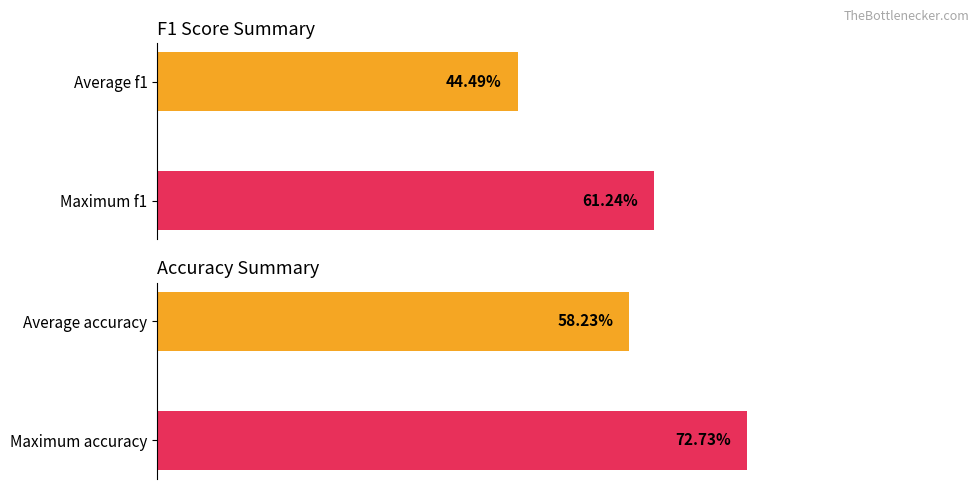

At 0, list the series in order from largest to smallest.

accuracy, f1